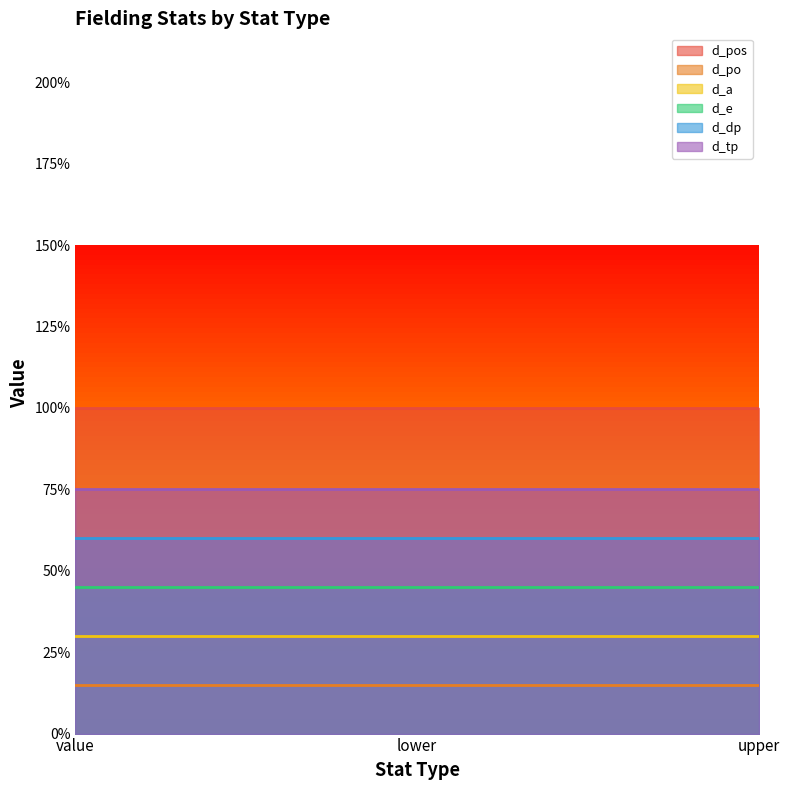

Is the value of d_e at value greater than the value of d_a at upper?

Yes